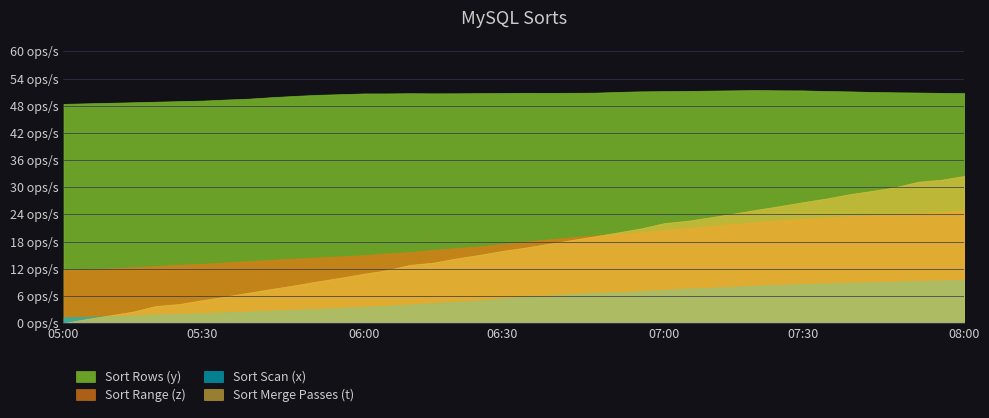

Which has a higher value, 15 or 26?

26